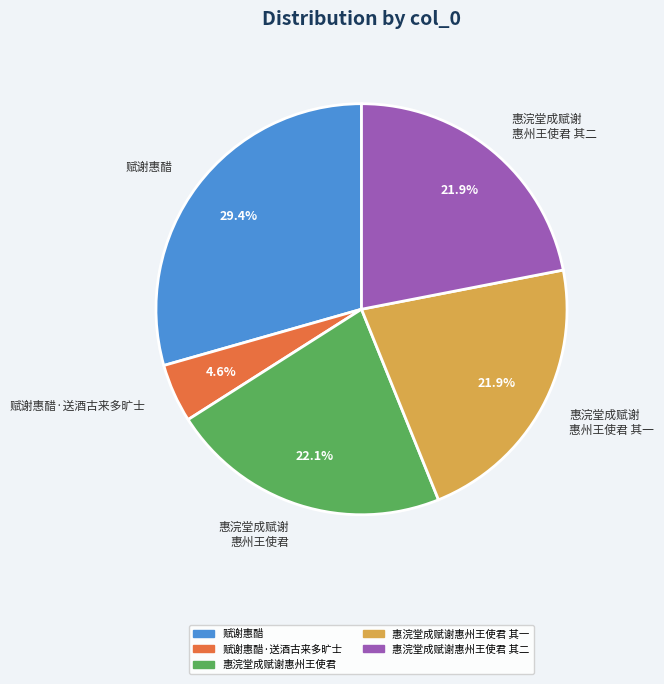

What is the ratio of the value at 惠浣堂成赋谢 惠州王使君 其一 to the value at 惠浣堂成赋谢 惠州王使君?

1.0